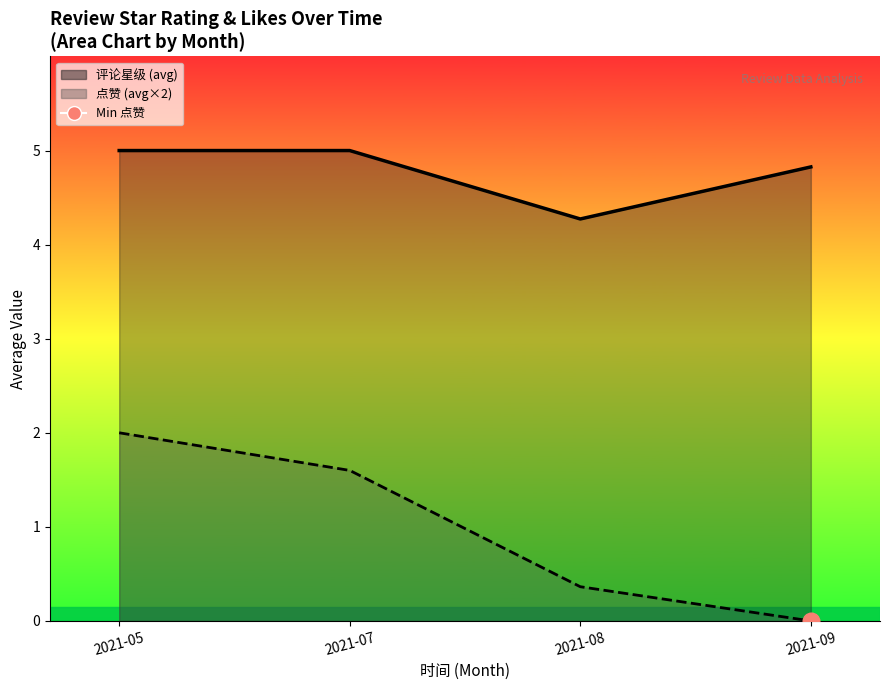

Which series changed the most between 2021-07 and 2021-08?

点赞 (avg×2)